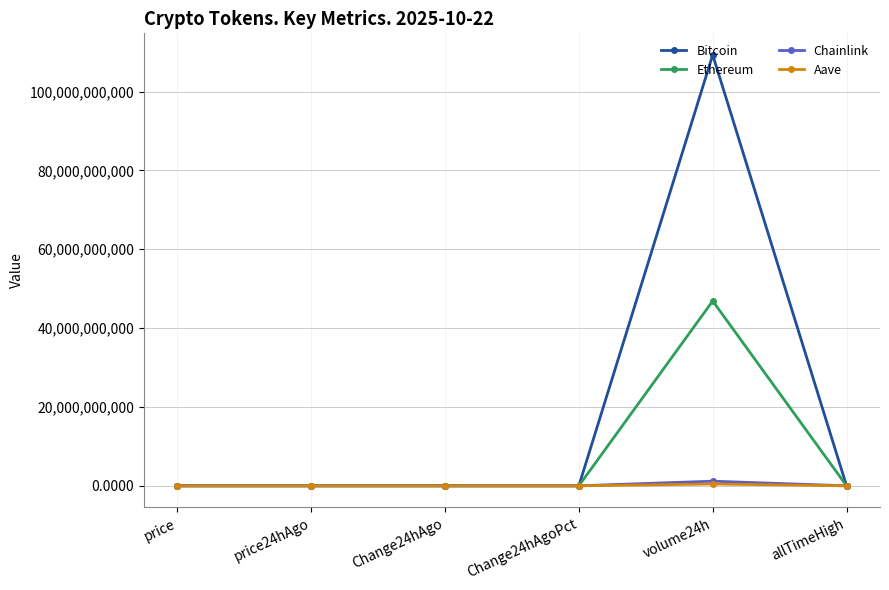

What is the minimum value shown in the chart?

-325.0